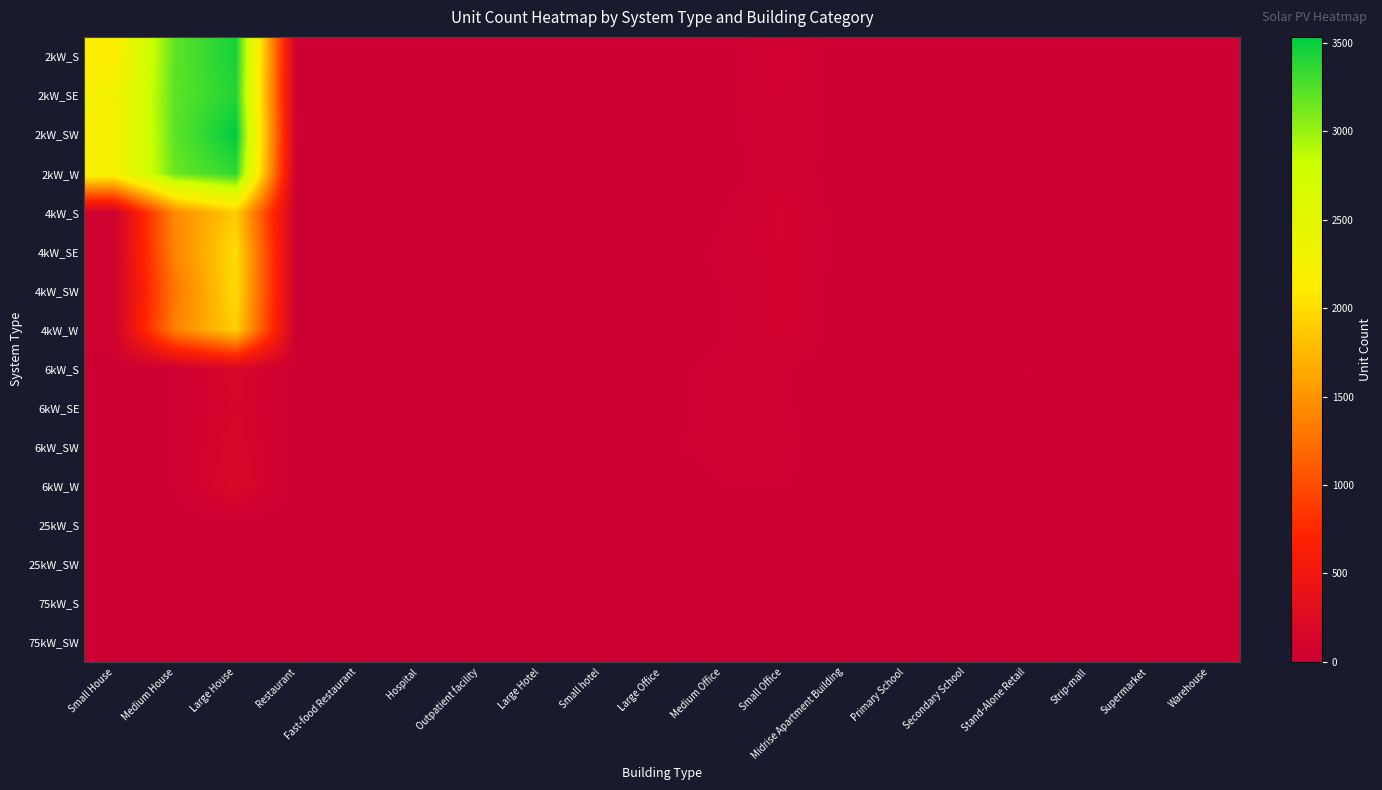

Which series has the widest spread of values?

2kW_SW